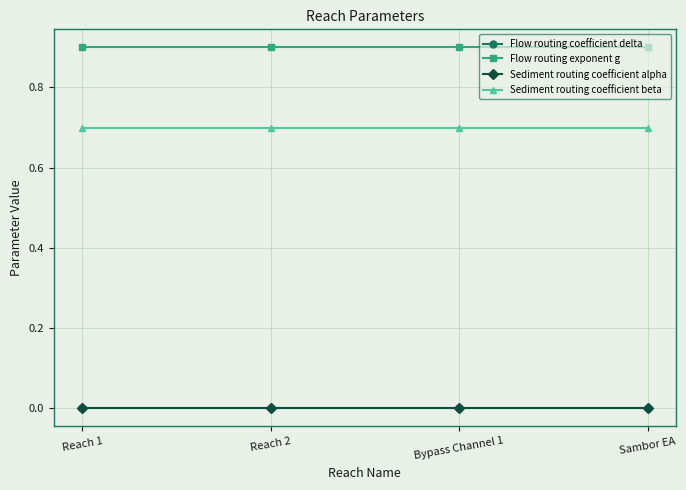

What is the greatest value displayed?

0.9